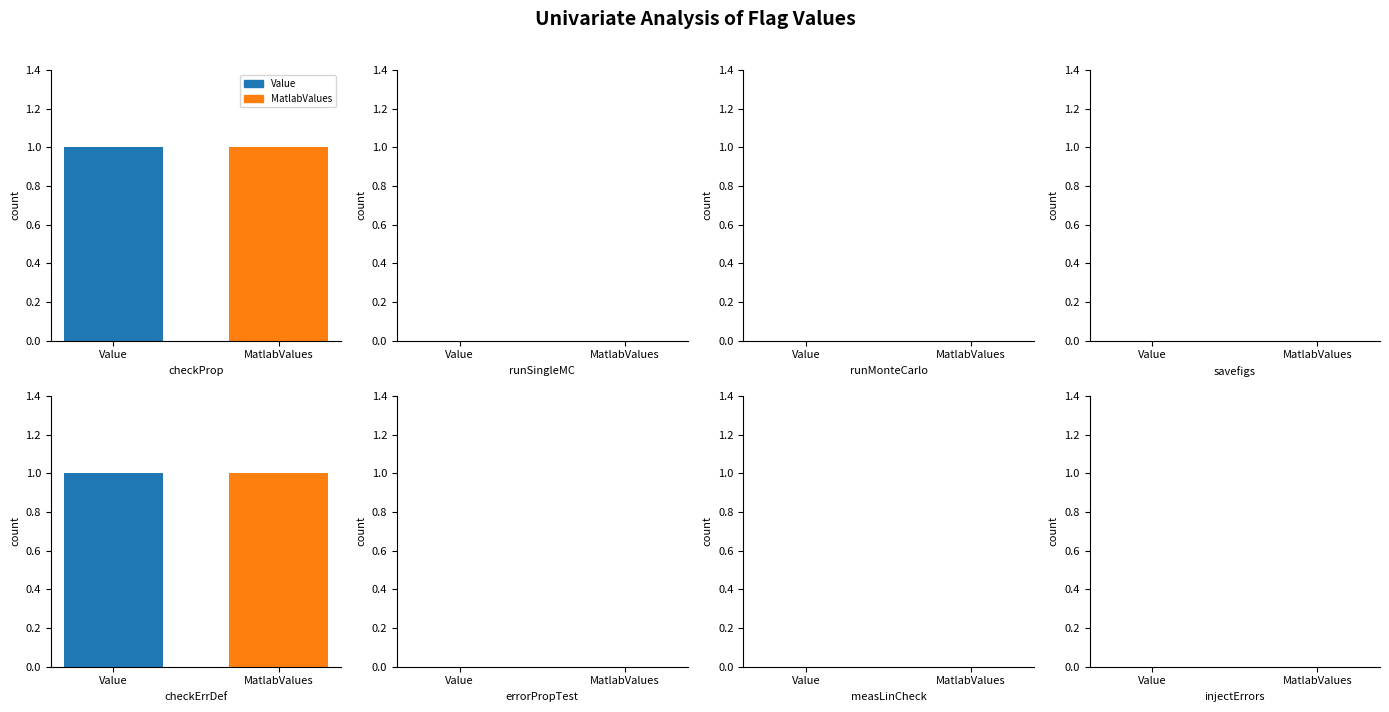

Does the chart contain any negative values?

No